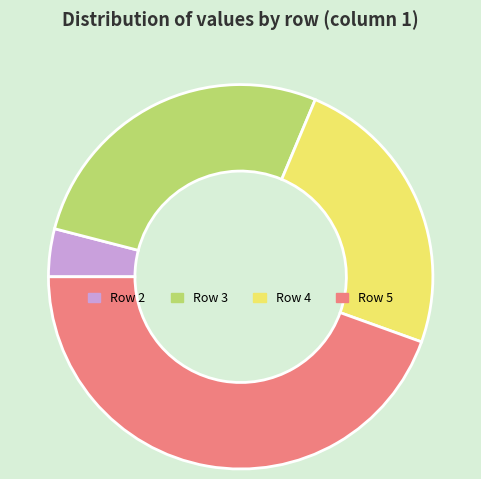

Approximately how many times larger is the value at Row 4 compared to Row 5?

0.5